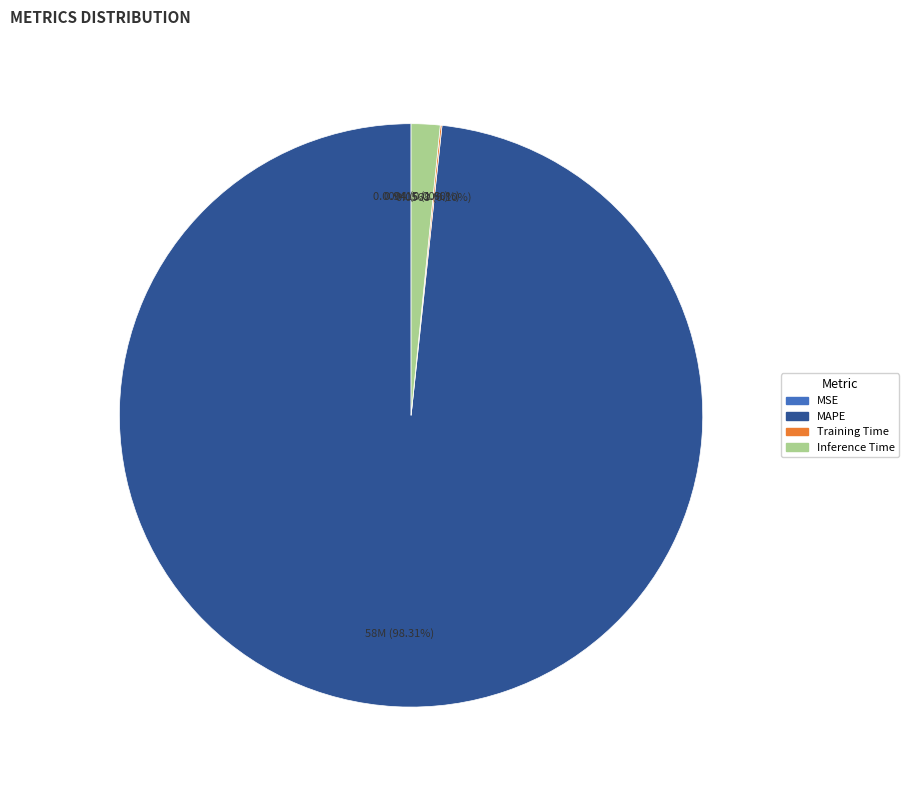

Which slice is the largest?

MAPE